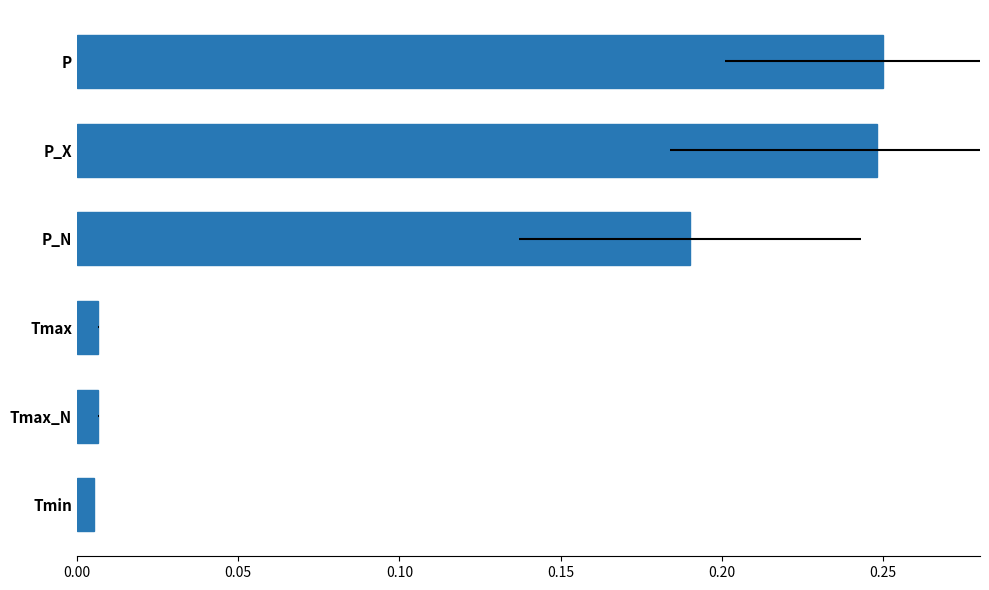

What is the sum of all values?

0.7